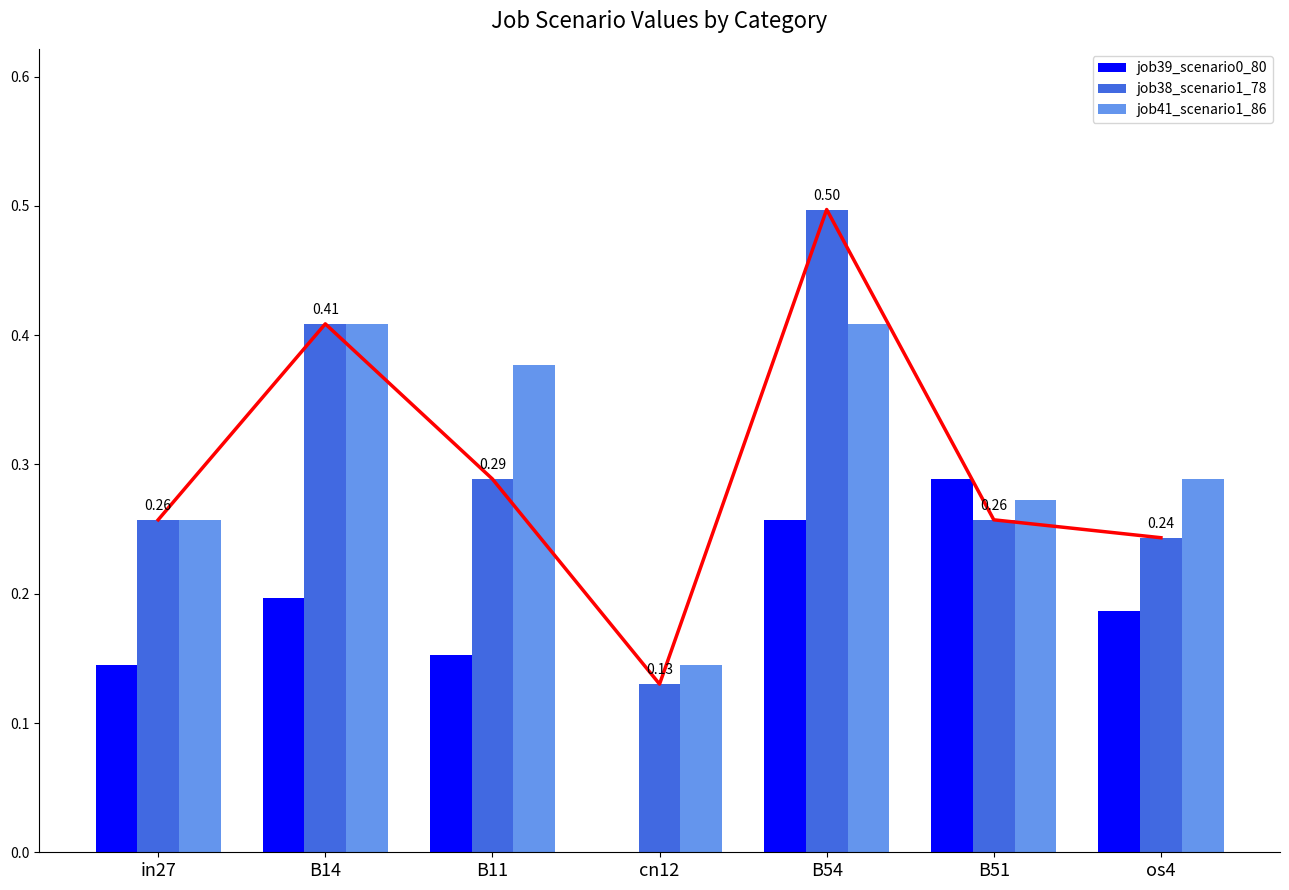

What is the difference between the job38_scenario1_78 values at cn12 and B51?

0.1